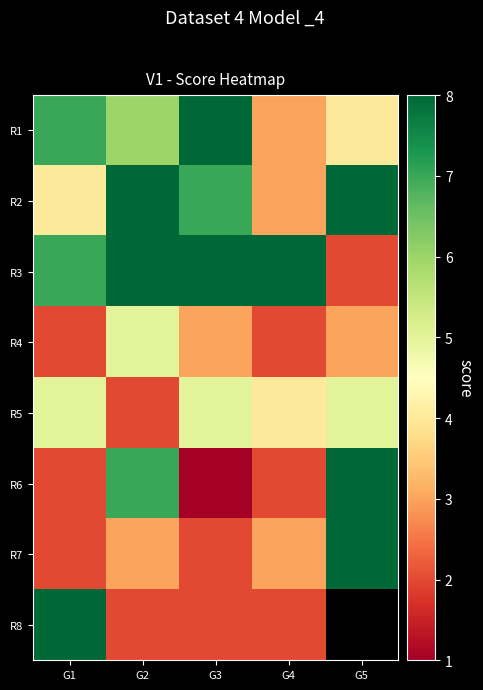

List the series in order of their peak value, highest first.

R1, R2, R3, R6, R7, R8, R4, R5